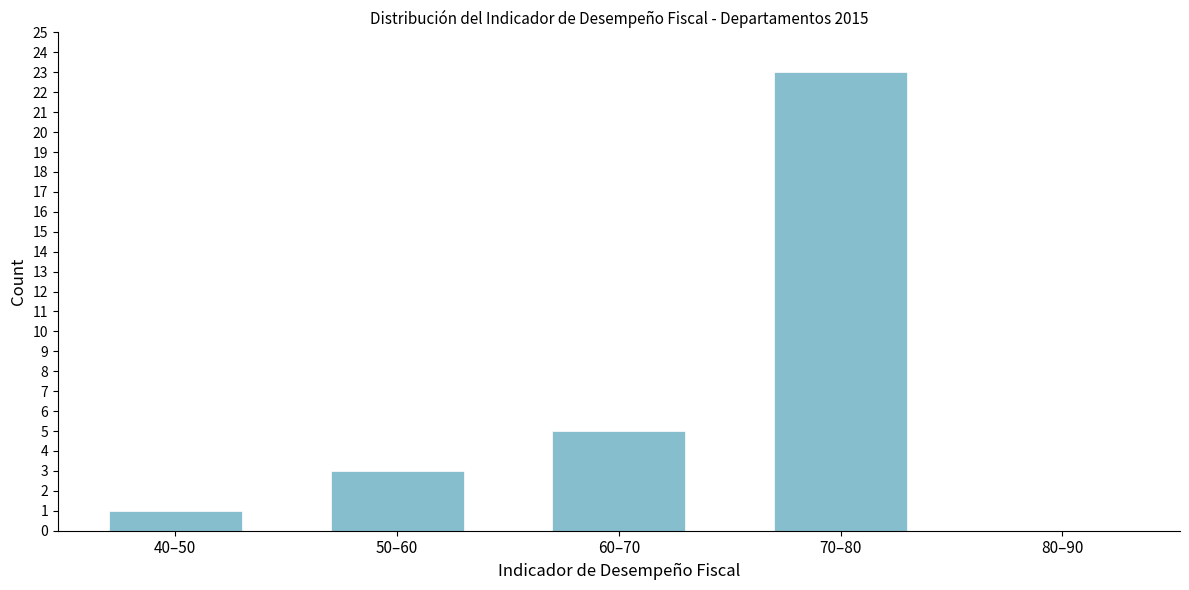

Reading right to left, transcribe all the data shown in this chart.

80–90=0	70–80=23	60–70=5	50–60=3	40–50=1